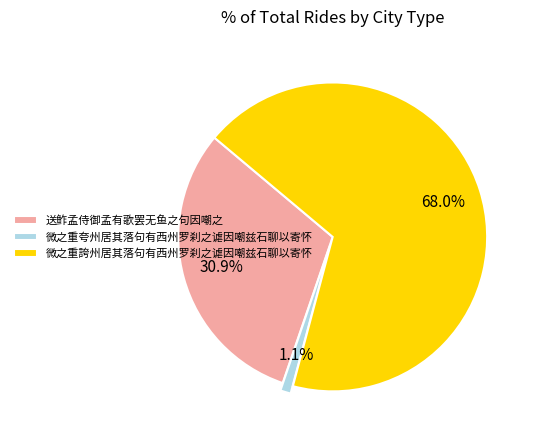

What percentage is NOT represented by 微之重誇州居其落句有西州罗刹之谑因嘲兹石聊以寄怀?

32.0%